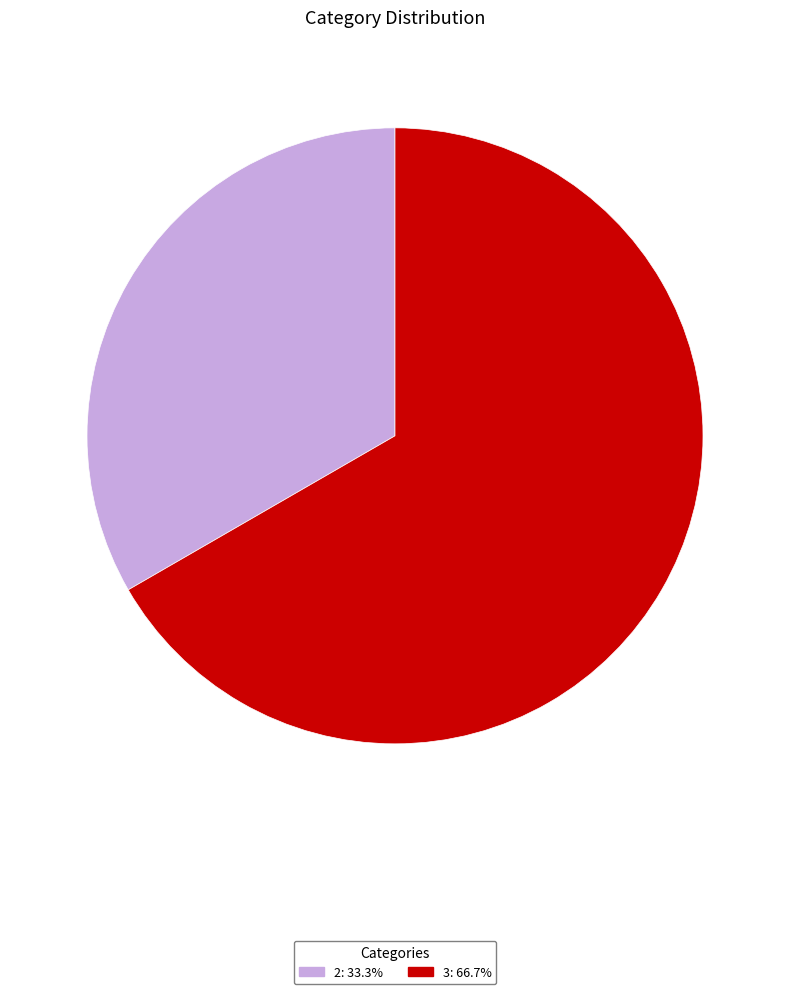

What is the largest slice in the pie chart?

3